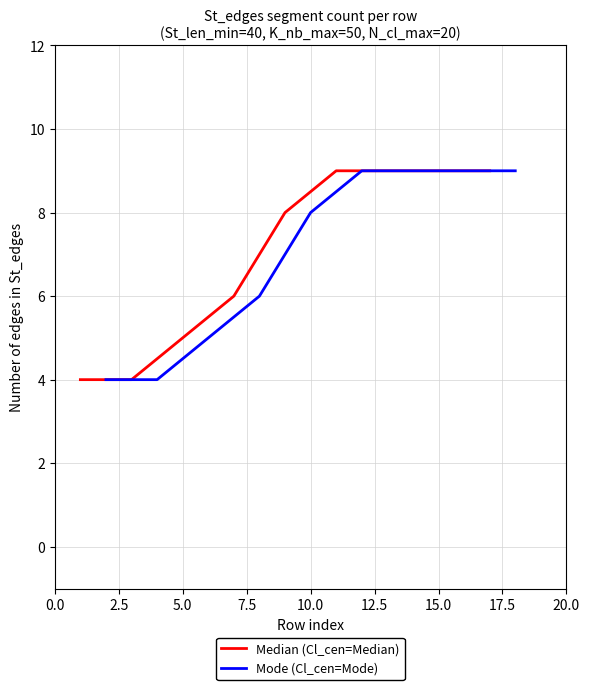

Which series changed the most between 2.5 and 20.0?

Median (Cl_cen=Median)